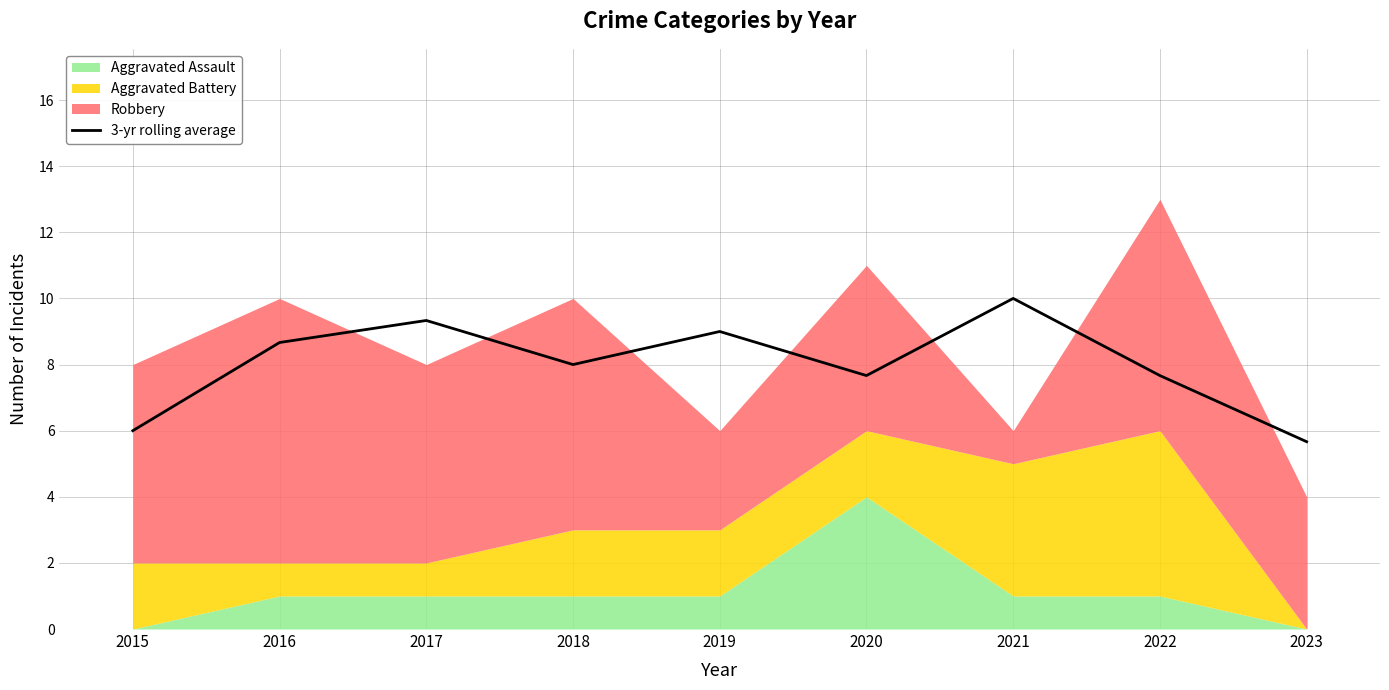

List the labels in order of value, smallest first.

2023, 2015, 2020, 2022, 2018, 2016, 2019, 2017, 2021